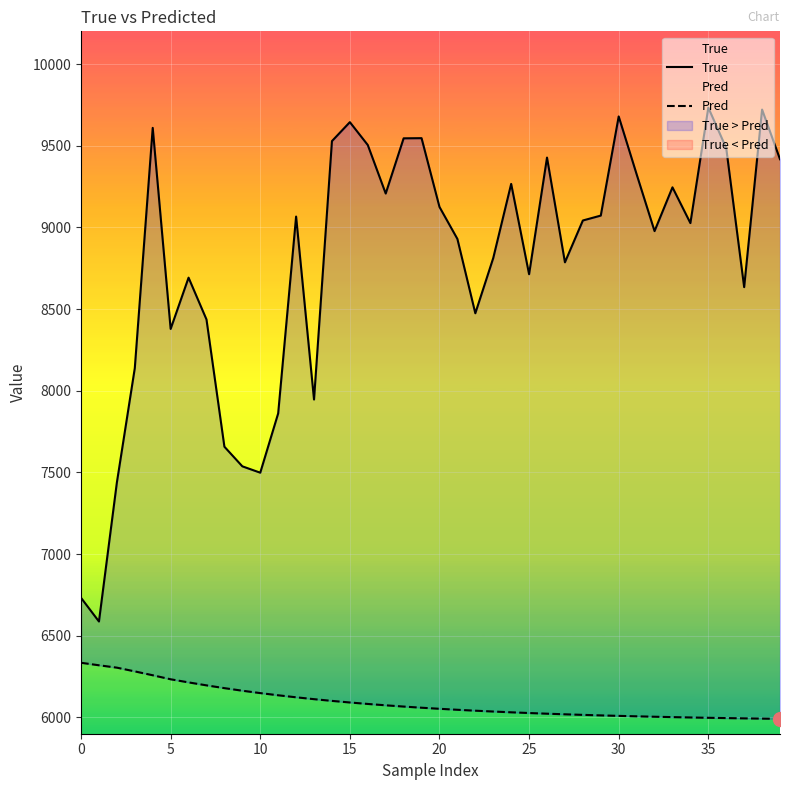

What is the label of the 12th point from the right?

28